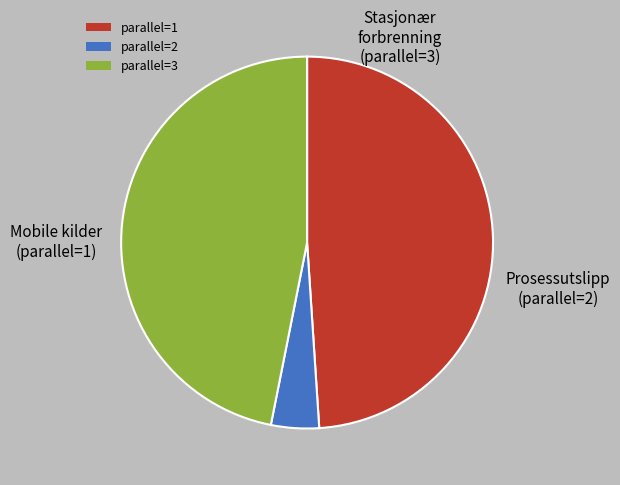

Is parallel=1 the majority of the pie?

No